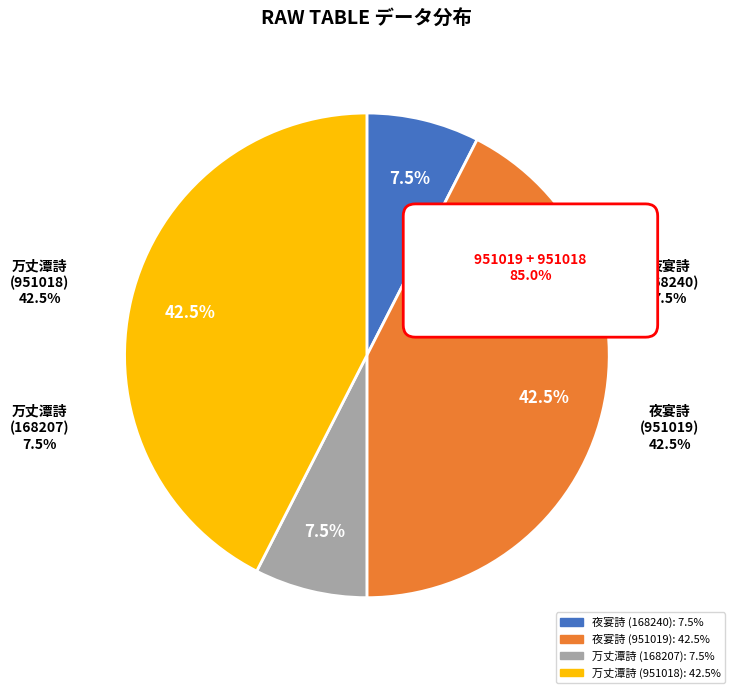

What percentage is NOT represented by 孝宗皇帝杜甫夜宴左氏庄诗御书赞(168240)?

92.5%